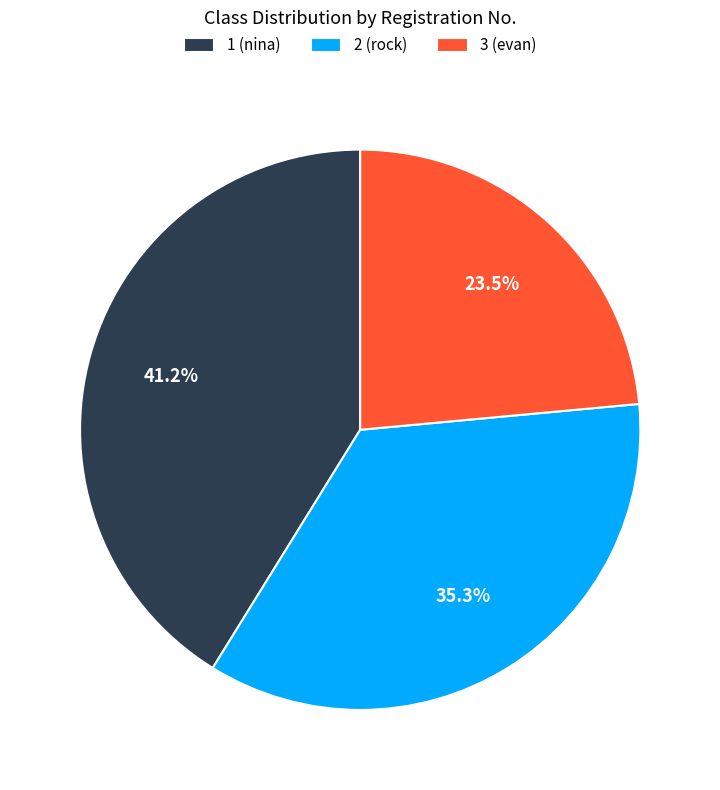

To the nearest percent, what is the combined percentage of 3 (evan) and 1 (nina)?

65%